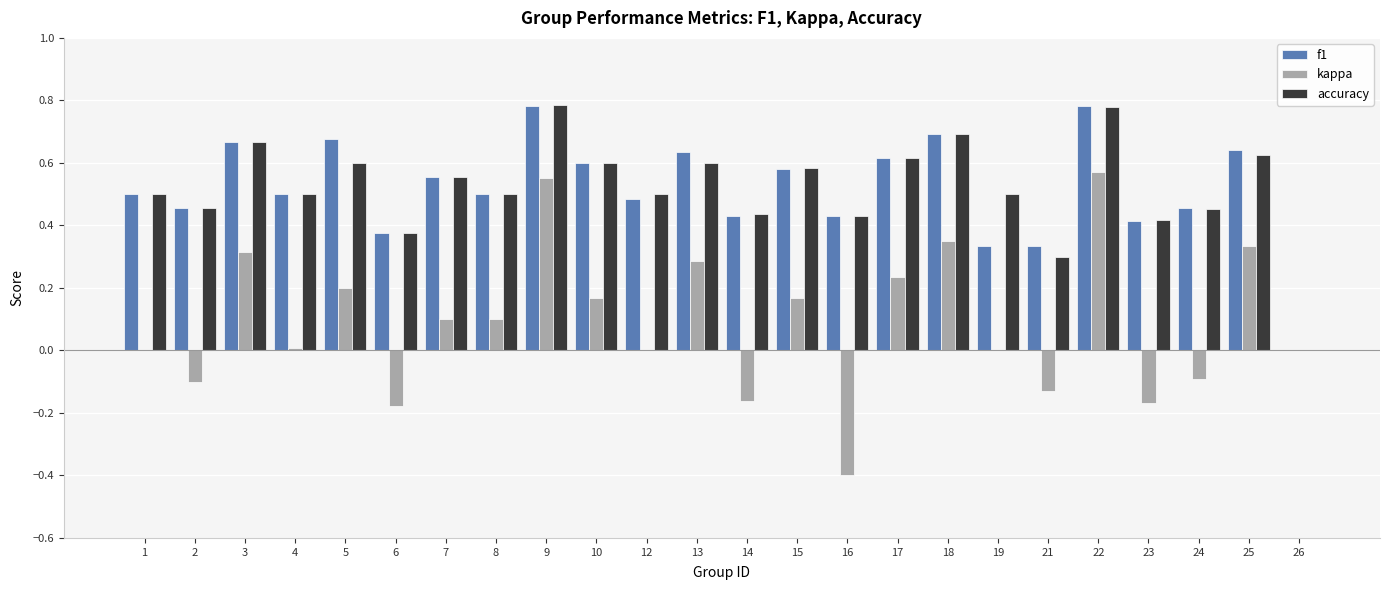

The value of accuracy at 21 is 0.5. True or false?

False